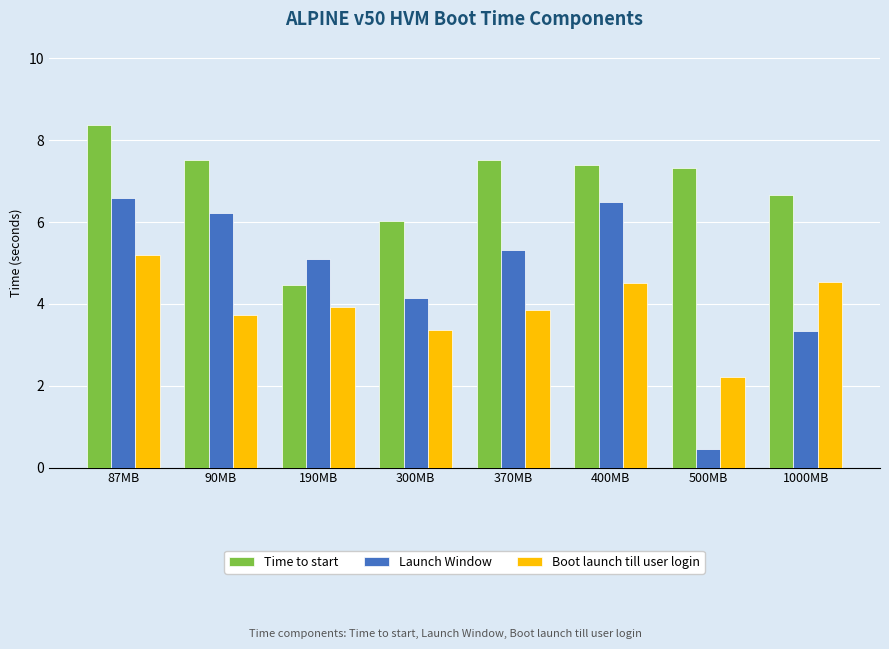

What is the difference between the second highest and minimum values in the Time to start series?

3.0